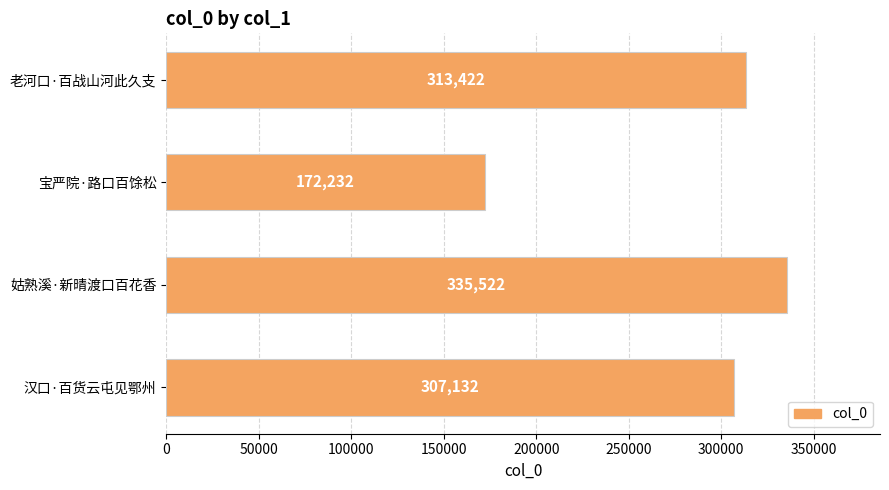

List the labels in order of value, largest first.

姑熟溪·新晴渡口百花香, 老河口·百战山河此久支, 汉口·百货云屯见鄂州, 宝严院·路口百馀松